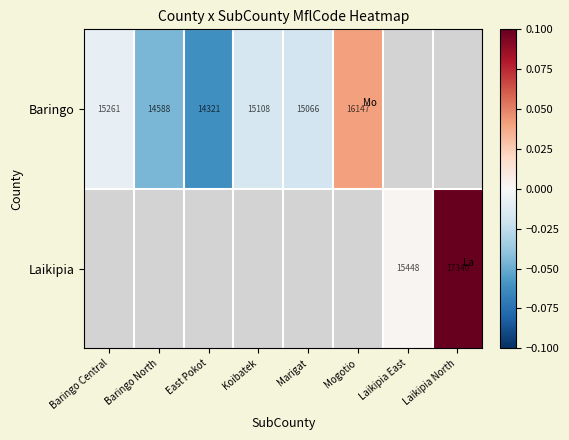

Which label corresponds to the largest value in the chart?

Laikipia North